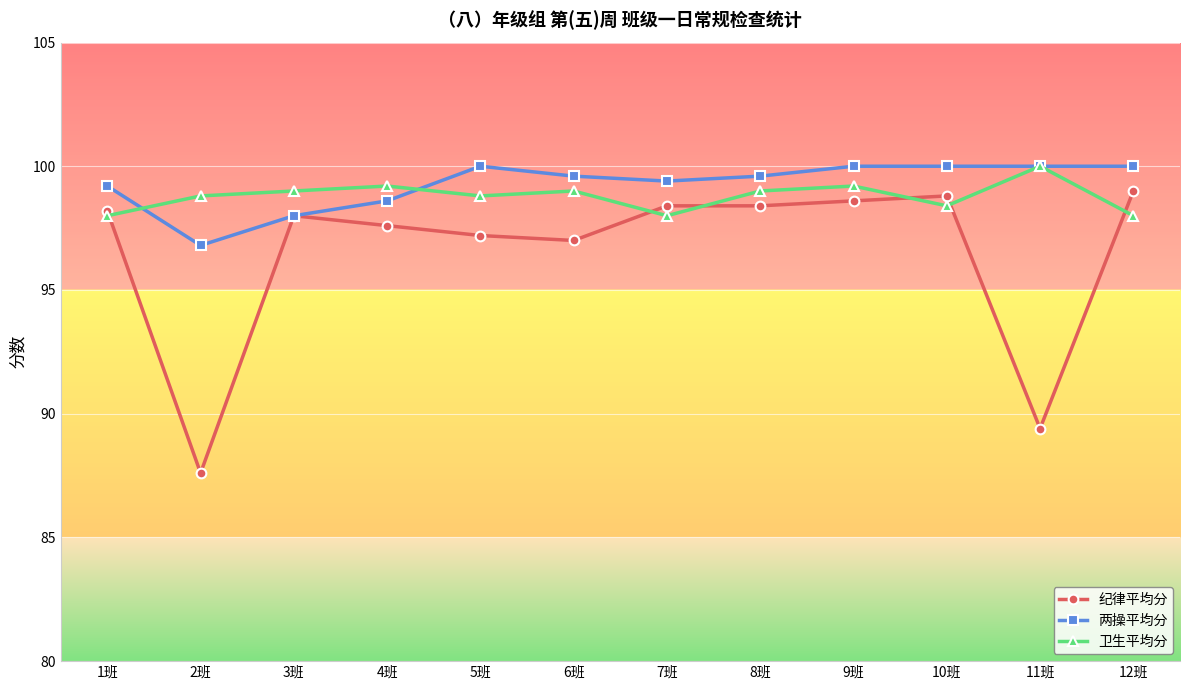

At which category does the chart reach its minimum across all series?

2班